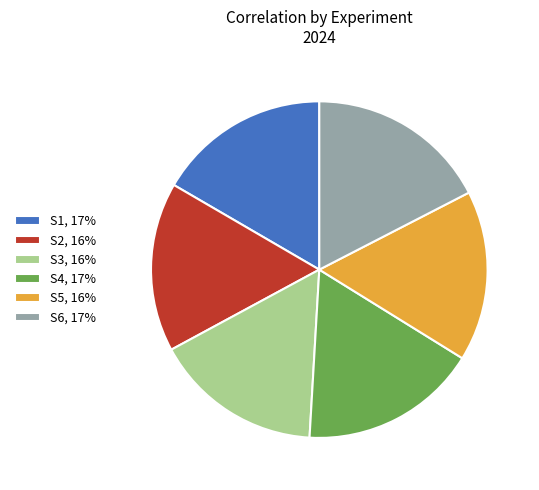

Combined, do S6, 17% and S3, 16% account for over 50%?

No